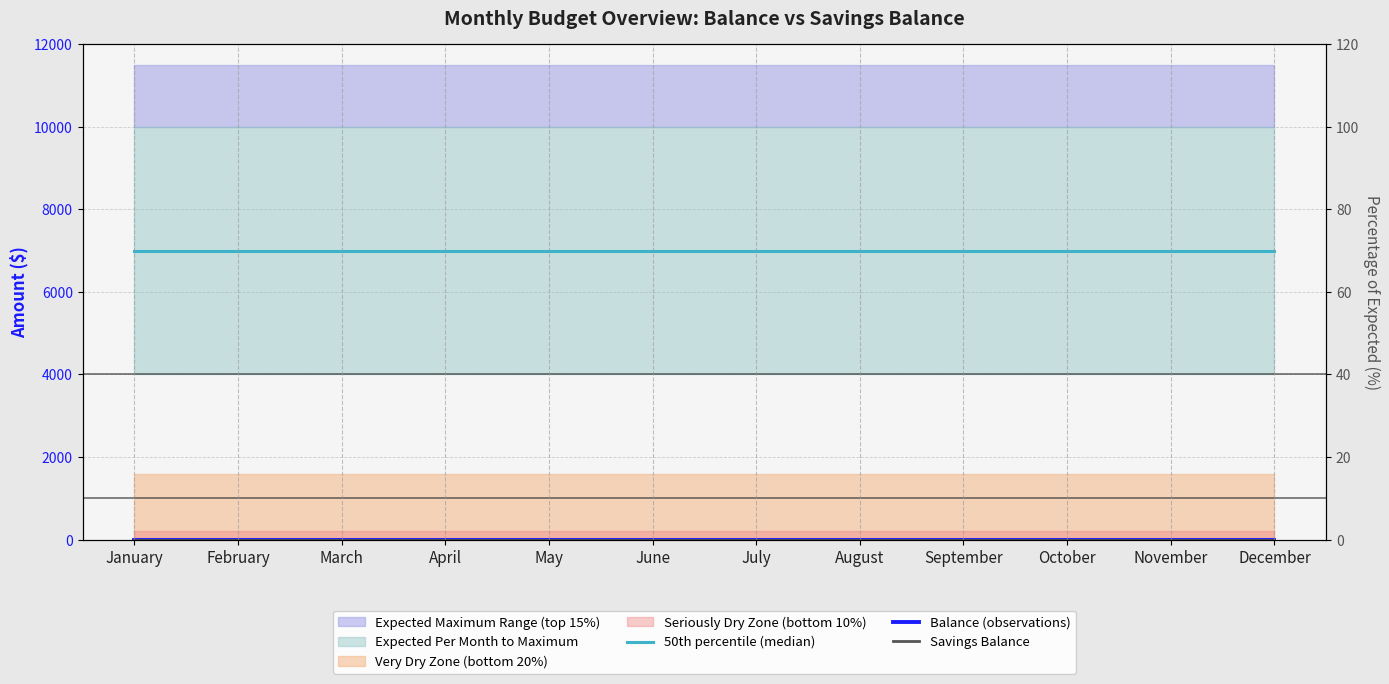

What is the difference between the highest and lowest values at July?

7000